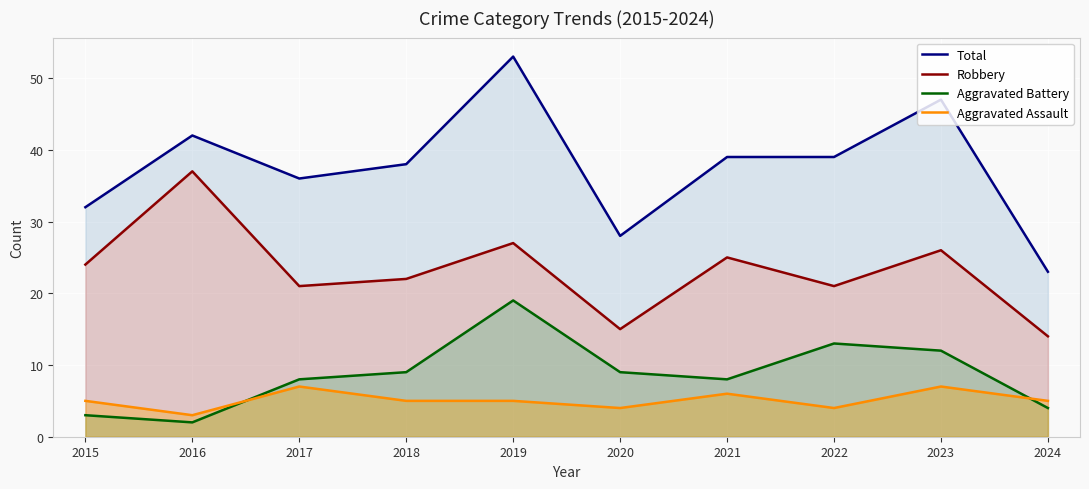

Where is Robbery nearest to the value 25?

2021